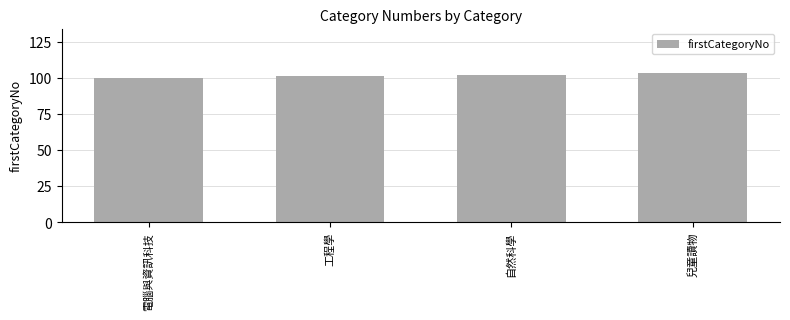

What is the sum of all values?

406